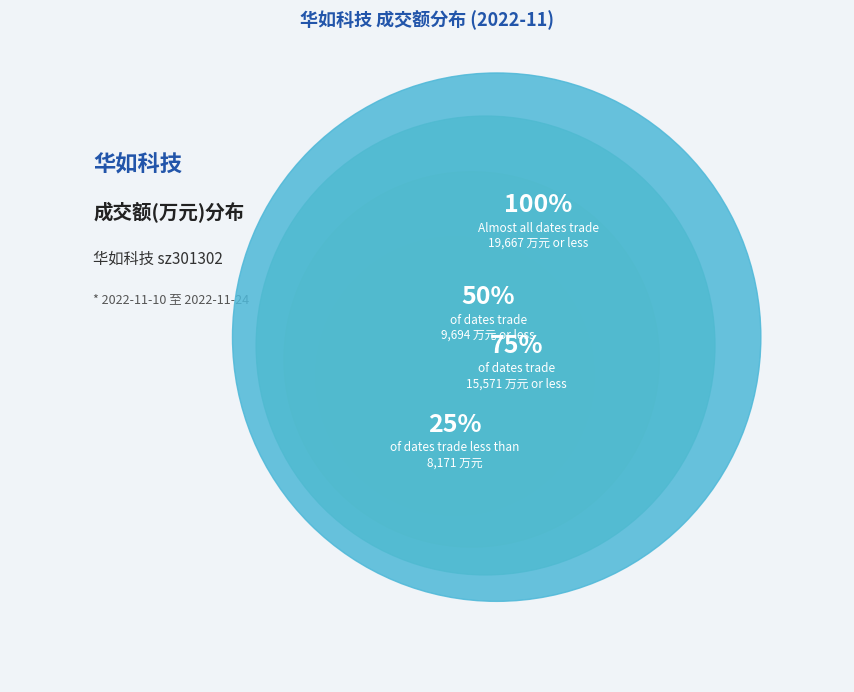

Is it true that 2022-11-14 is 2% of the pie?

False